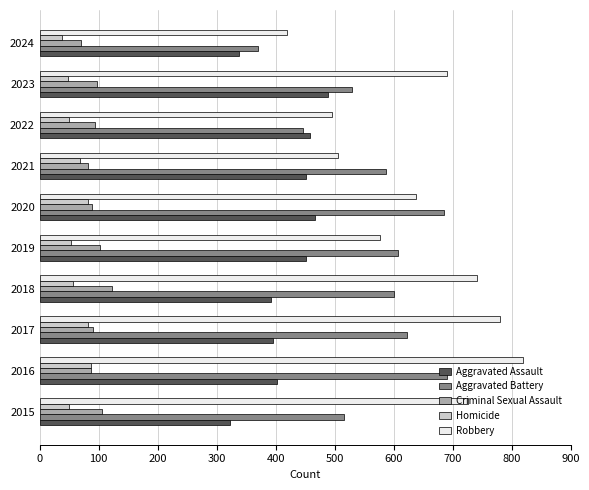

What is the minimum value for Criminal Sexual Assault?

70